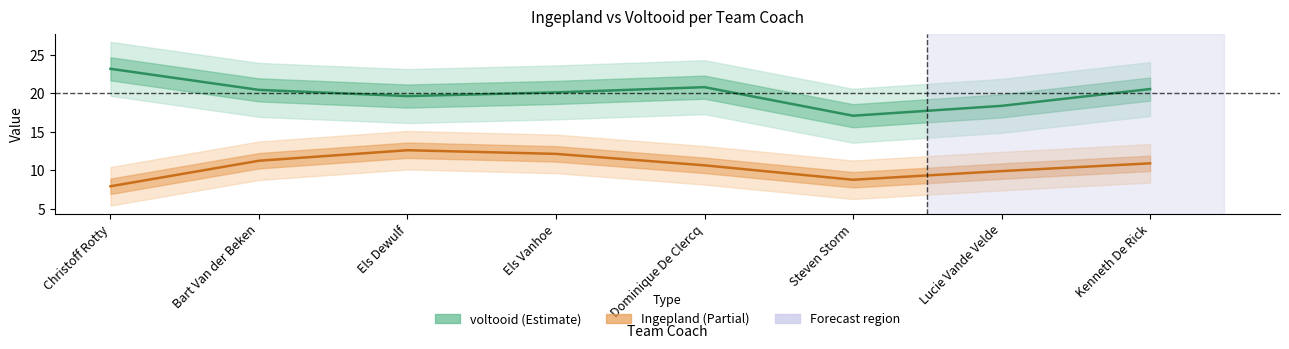

At which category is the sum across all series the highest?

Els Dewulf